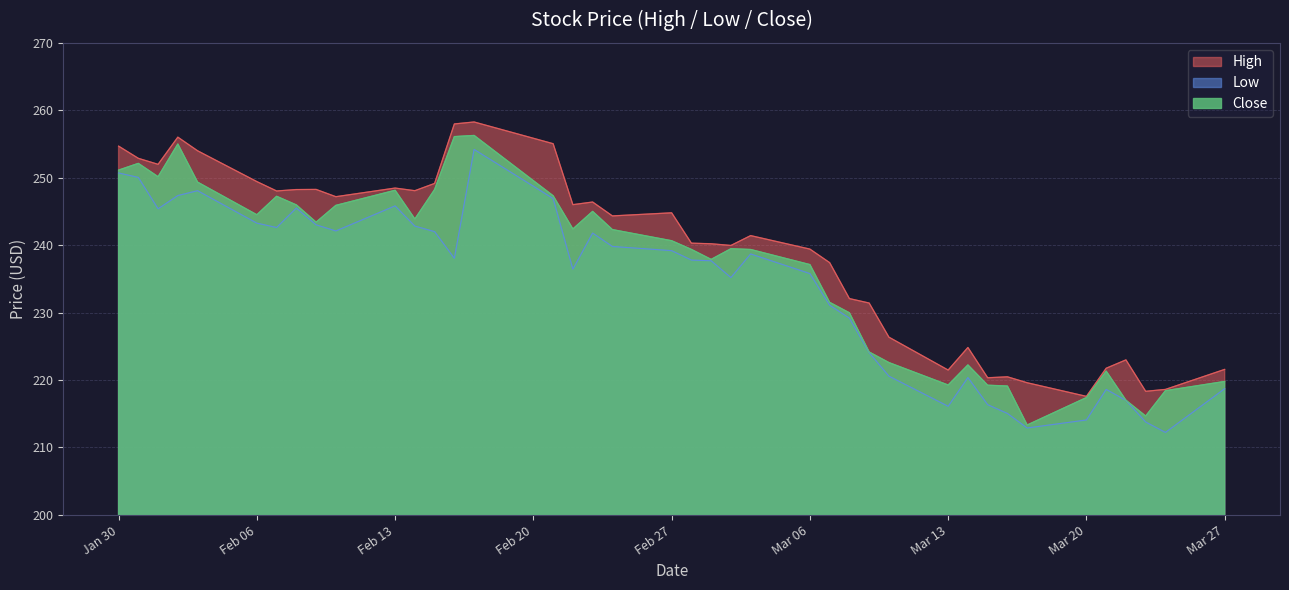

What are all the series names shown in the legend?

High, Low, Close